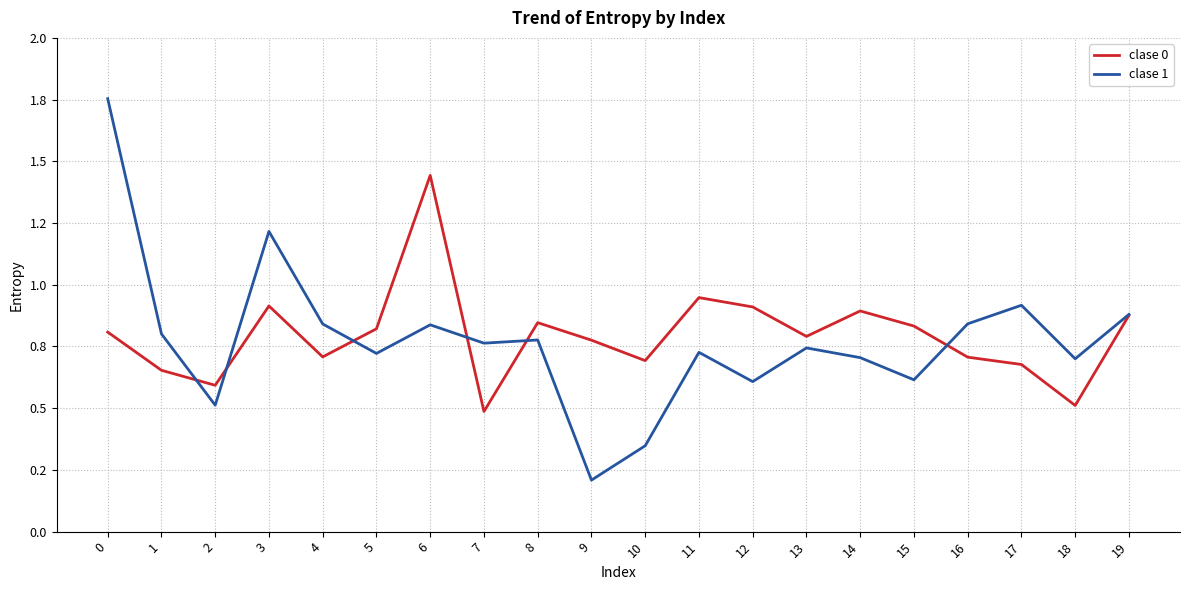

What is the difference between the second highest and minimum values in the clase 0 series?

0.5